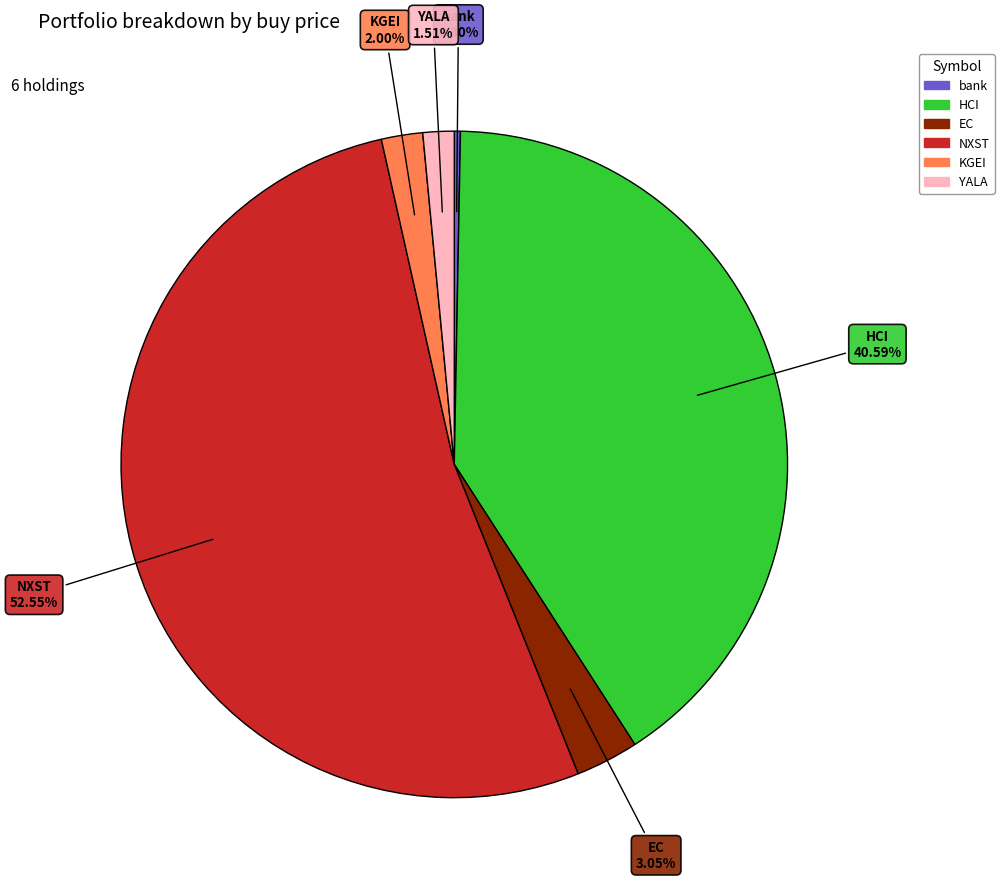

Which slice is the smallest?

bank